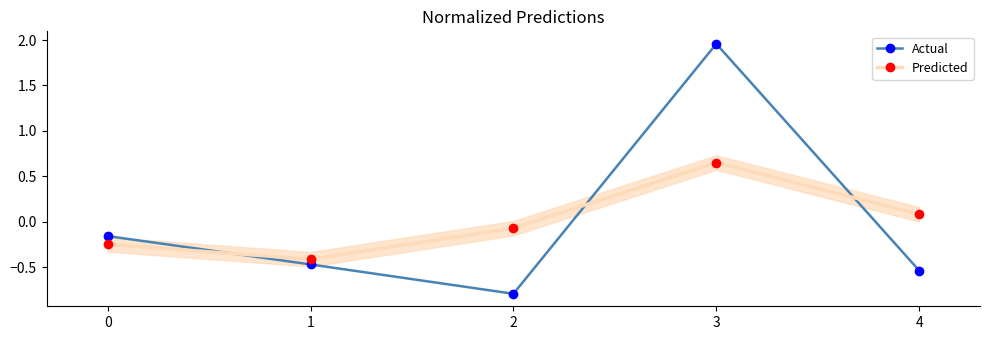

How many values in Predicted are below zero?

3